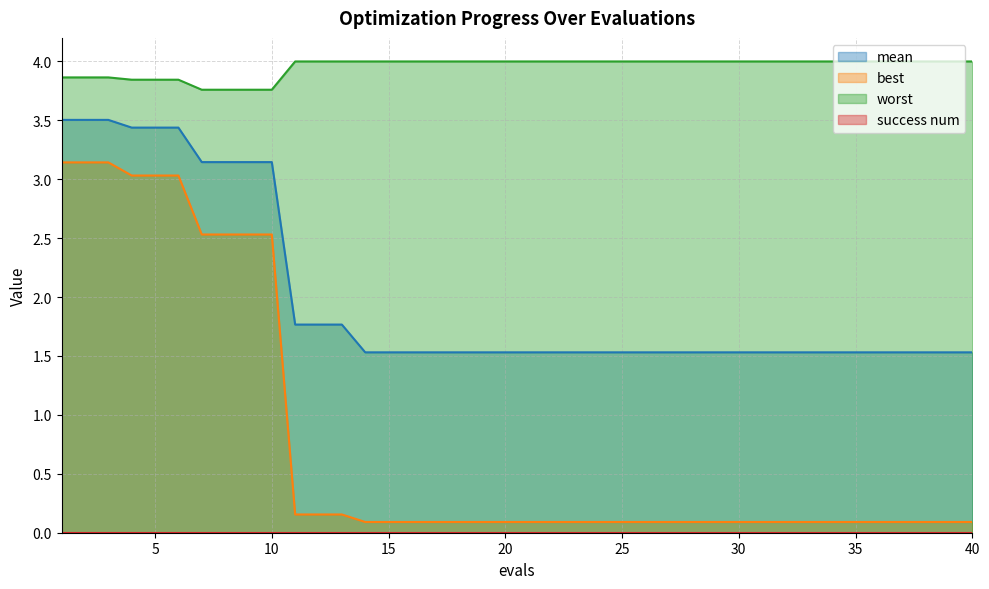

The best series shows 0.2 at 13. True or false?

True